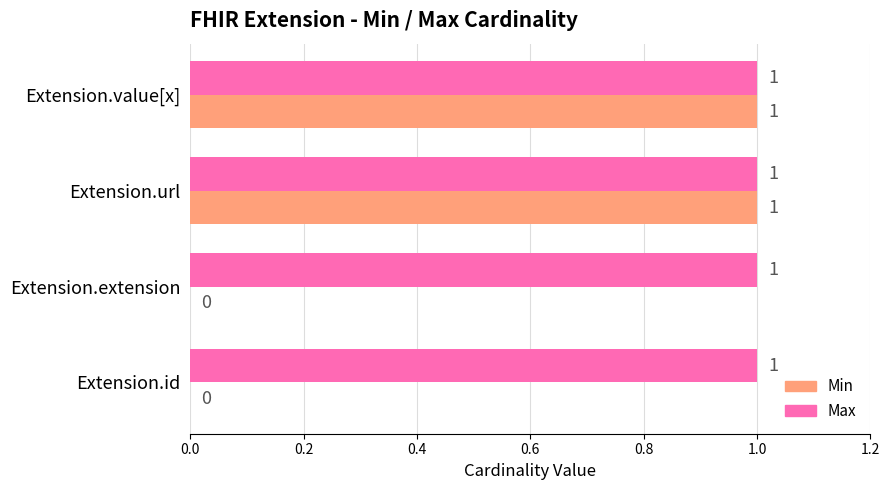

Between Extension.id and Extension.url, which series saw the biggest shift?

Min